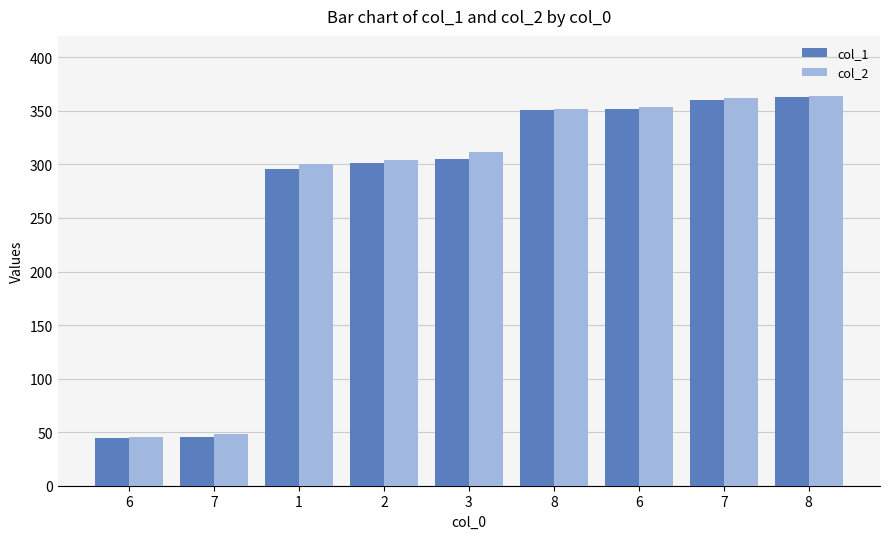

Reading left to right, what are all the values shown in this chart?

col_1: 44.6	45.7	296.0	301.5	304.9	351.0	351.8	360.6	362.8
col_2: 45.6	48.2	300.1	304.2	312.0	351.4	353.9	362.2	364.0